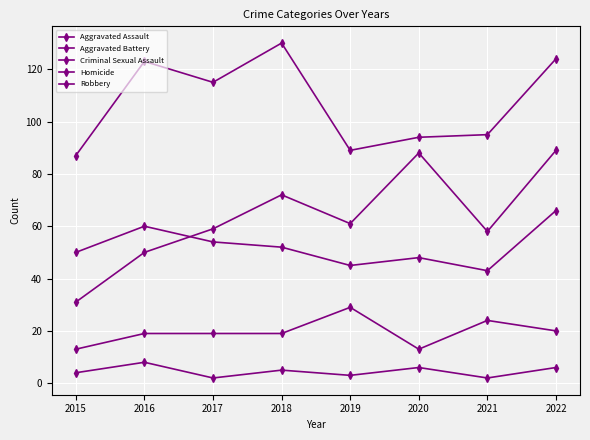

How many series are shown in this chart?

5